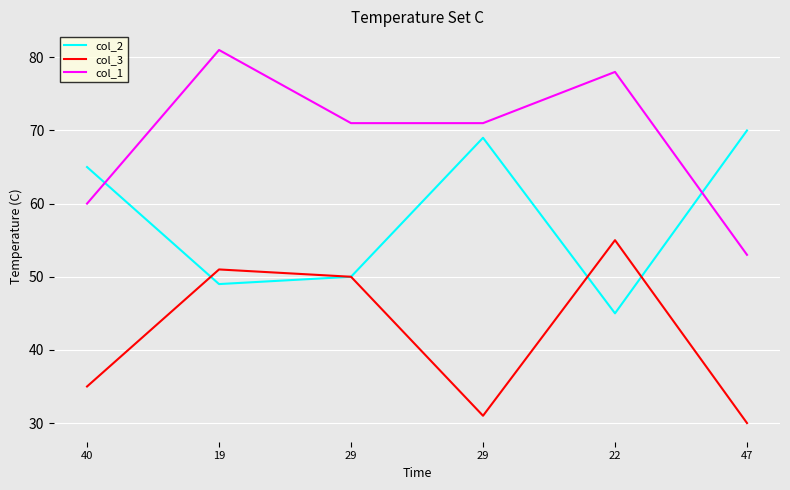

Is this an area chart (filled region under the line)?

No